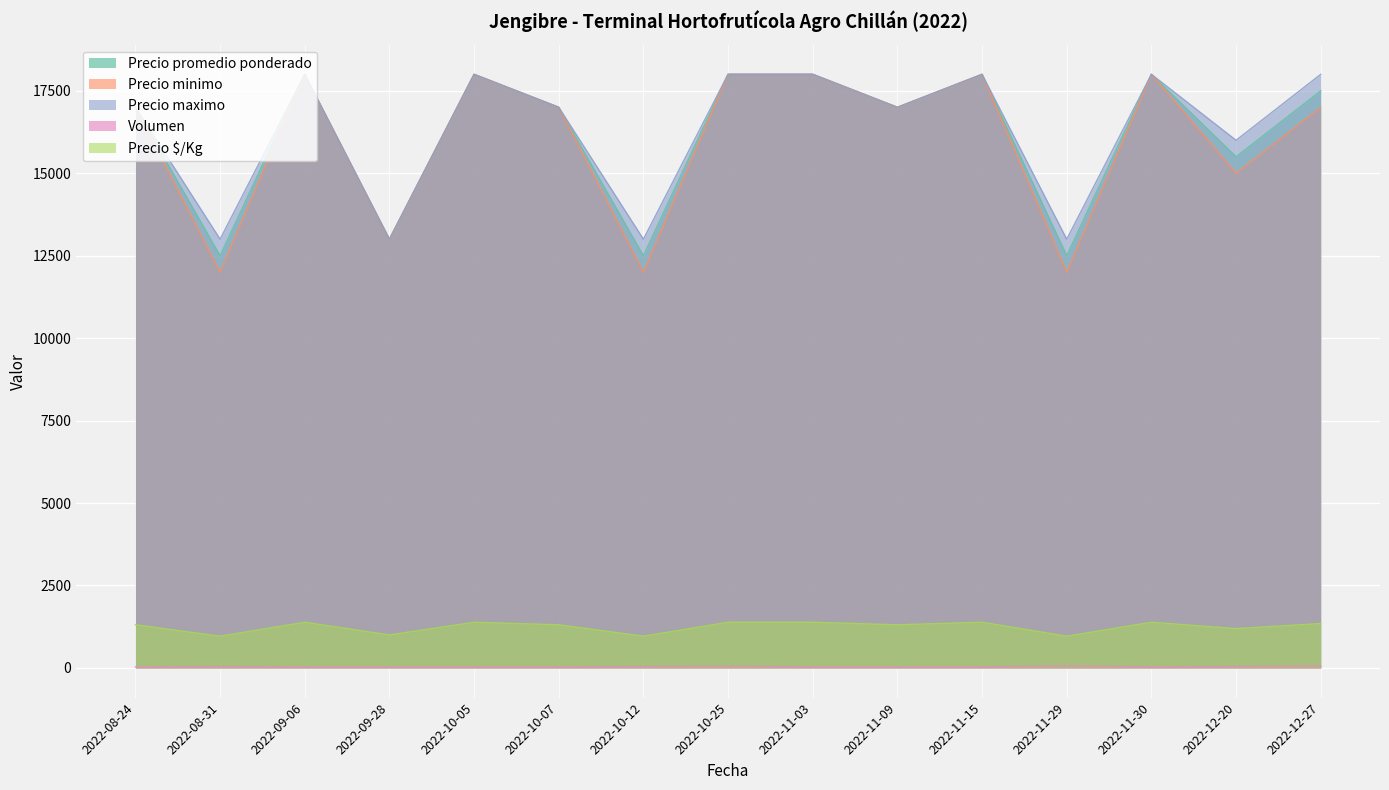

How many Precio minimo values are between 13000 and 18000?

12